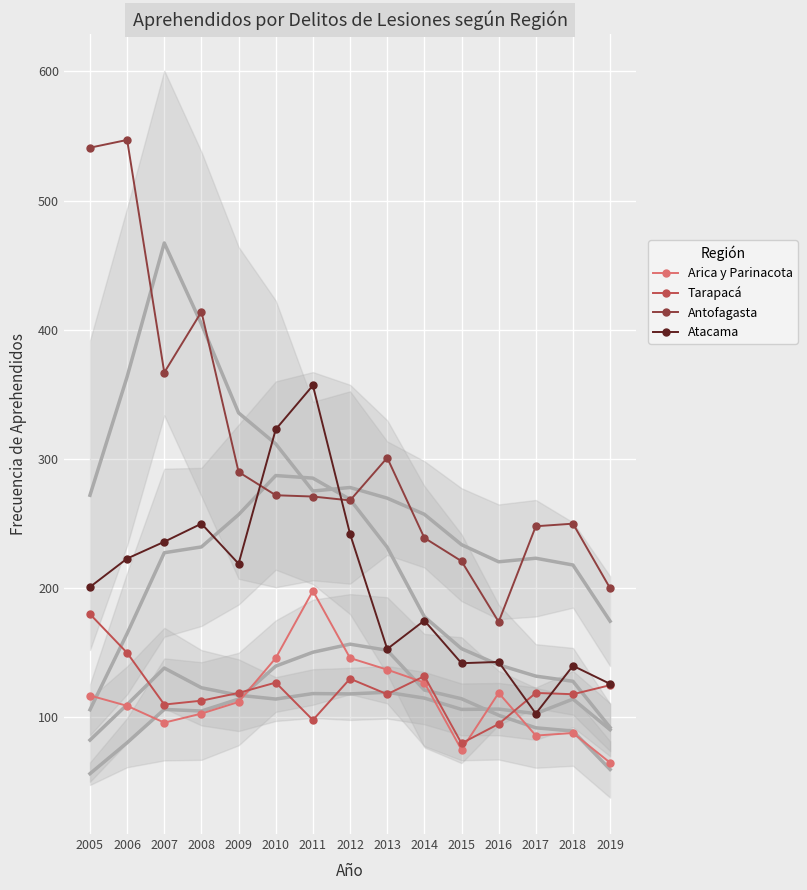

What is the sum of the Antofagasta values at 2015 and 2005?

762